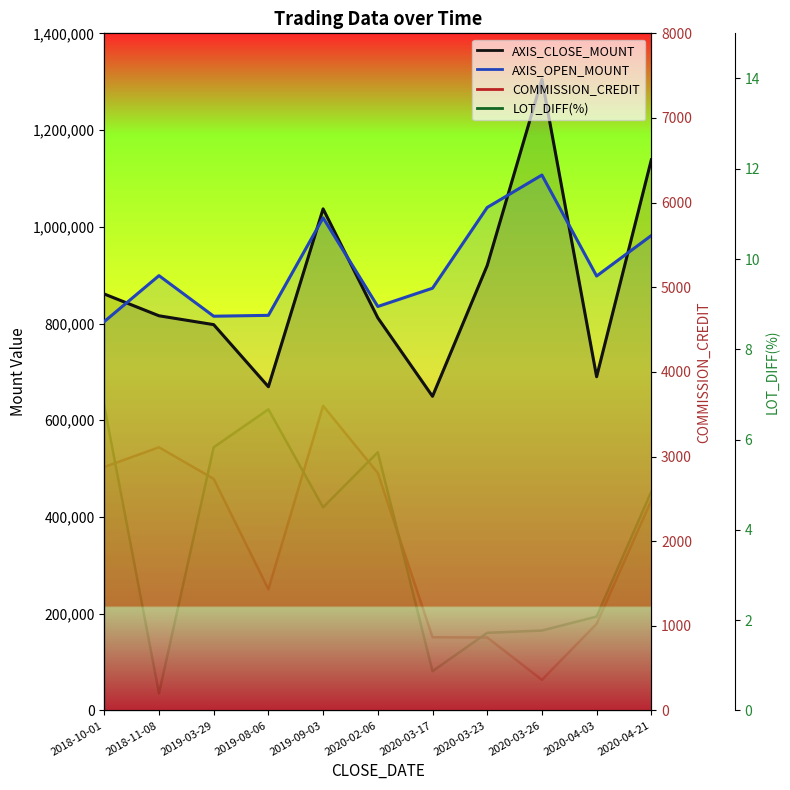

Which series changed the most between 2018-11-08 and 2020-04-03?

AXIS_CLOSE_MOUNT